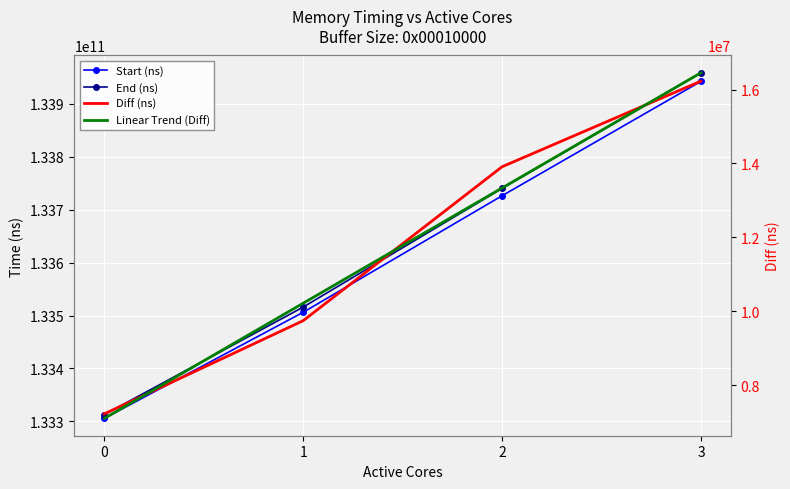

At how many categories does at least one series exceed 125920402213?

4